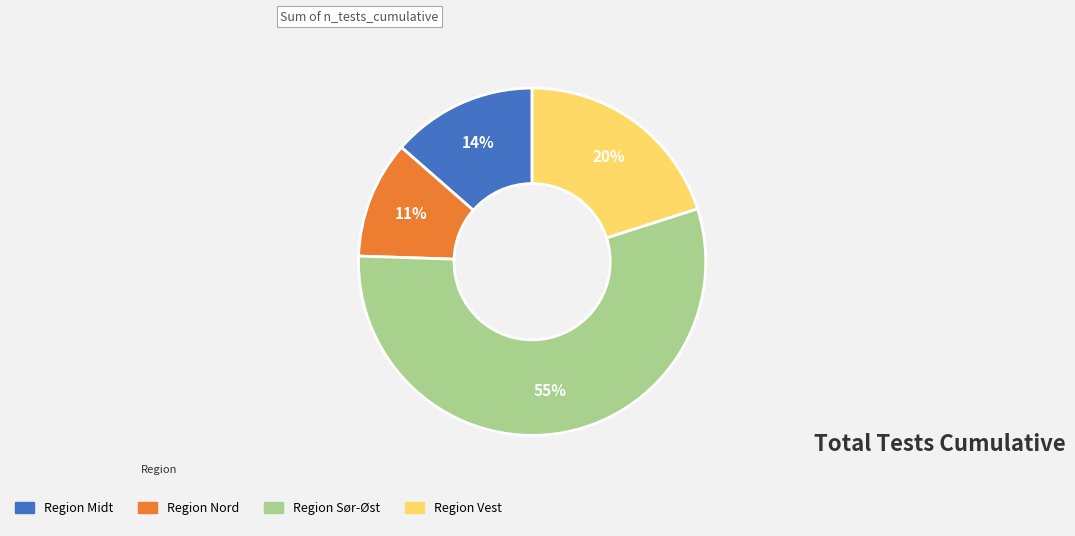

Does Region Sør-Øst account for over 50% of the chart?

Yes